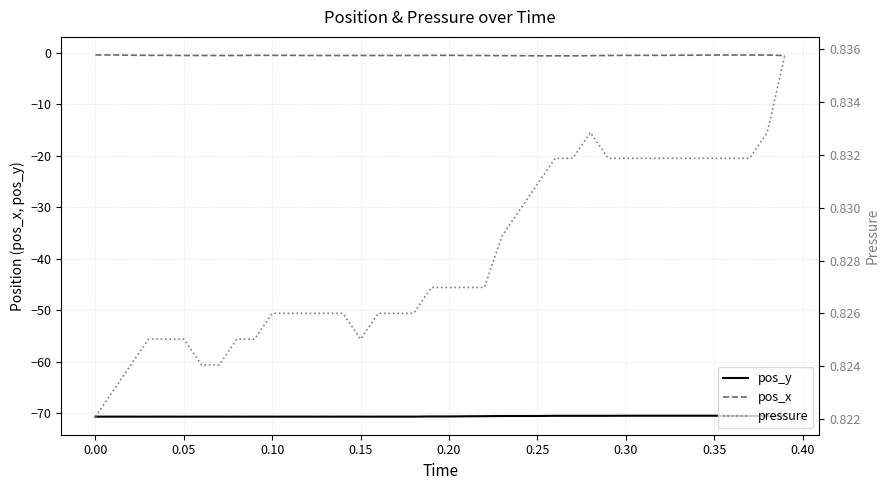

What is the sum of all pressure values?

33.1